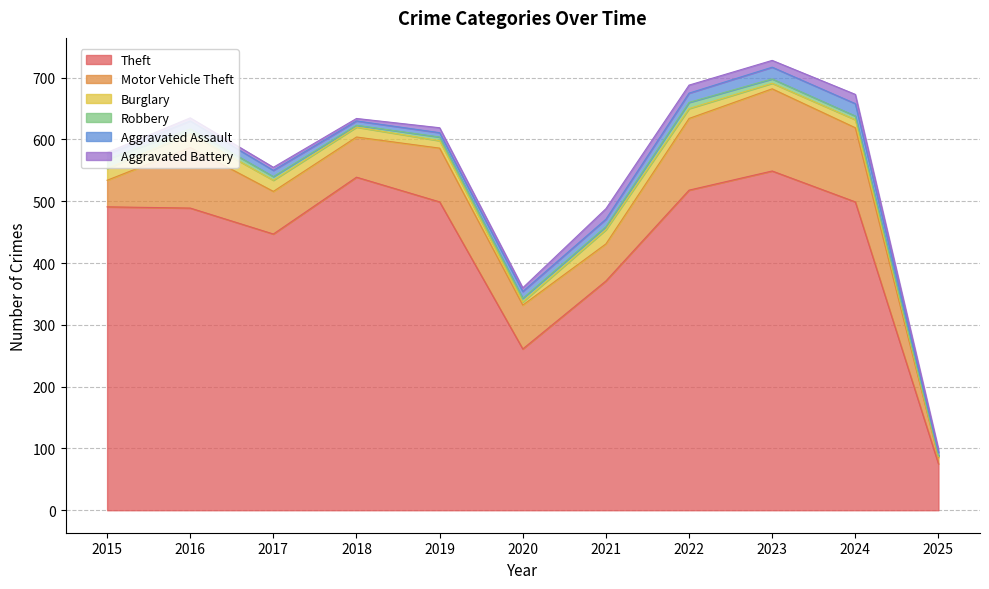

The Motor Vehicle Theft series shows 10 at 2025. True or false?

True